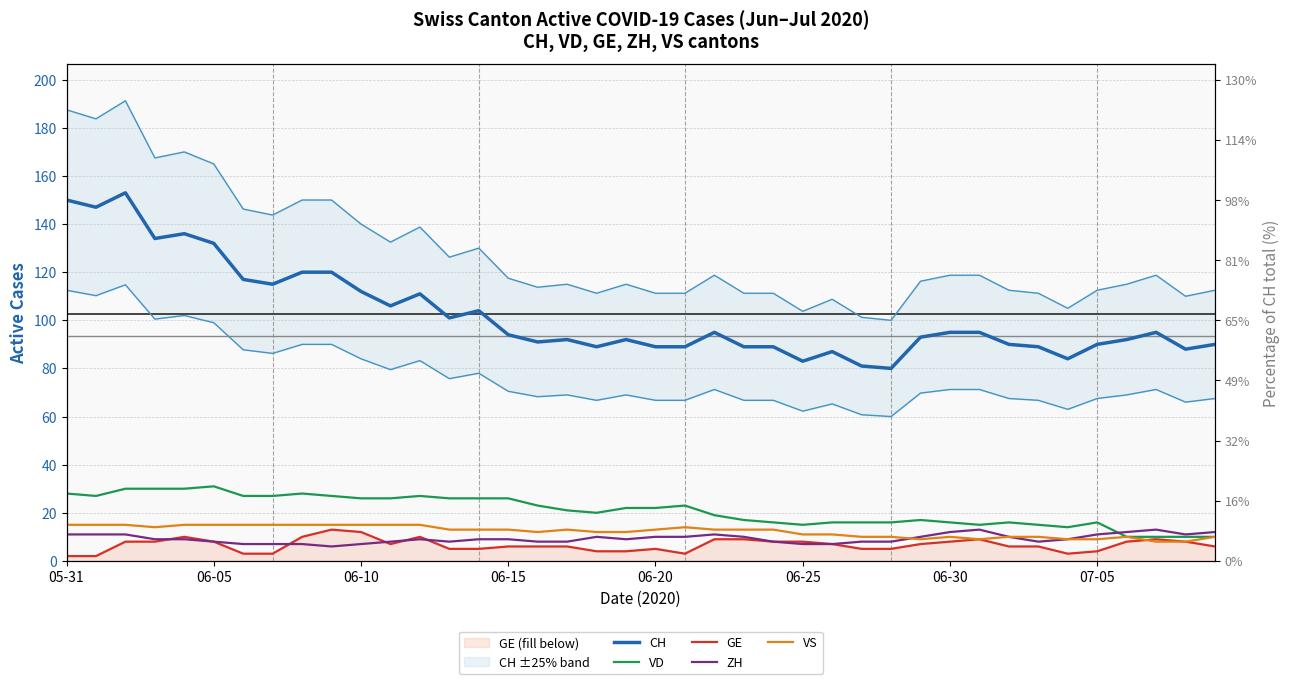

Rank the categories by VD value from lowest to highest.

2020-07-06, 2020-07-07, 2020-07-08, 2020-07-09, 2020-07-04, 2020-06-25, 2020-07-01, 2020-07-03, 2020-06-24, 2020-06-26, 2020-06-27, 2020-06-28, 2020-06-30, 2020-07-02, 2020-07-05, 2020-06-23, 2020-06-29, 2020-06-22, 2020-06-18, 2020-06-17, 2020-06-19, 2020-06-20, 2020-06-16, 2020-06-21, 2020-06-10, 2020-06-11, 2020-06-13, 2020-06-14, 2020-06-15, 2020-06-01, 2020-06-06, 2020-06-07, 2020-06-09, 2020-06-12, 2020-05-31, 2020-06-08, 2020-06-02, 2020-06-03, 2020-06-04, 2020-06-05